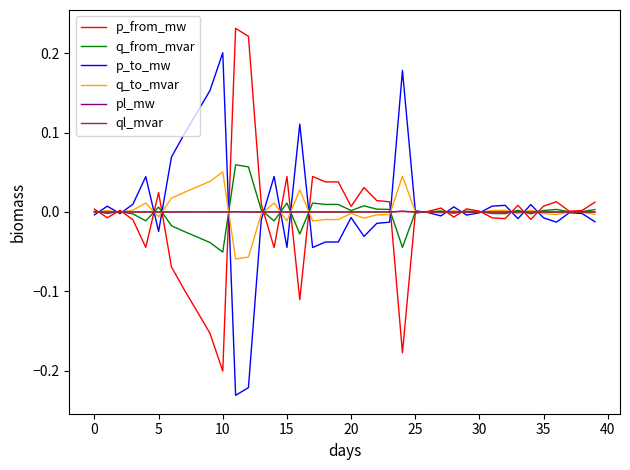

What are all the series names shown in the legend?

p_from_mw, q_from_mvar, p_to_mw, q_to_mvar, pl_mw, ql_mvar